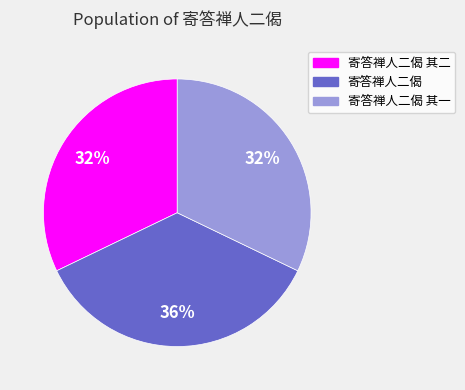

What is the ratio of the value at 寄答禅人二偈 to the value at 寄答禅人二偈 其一?

1.1